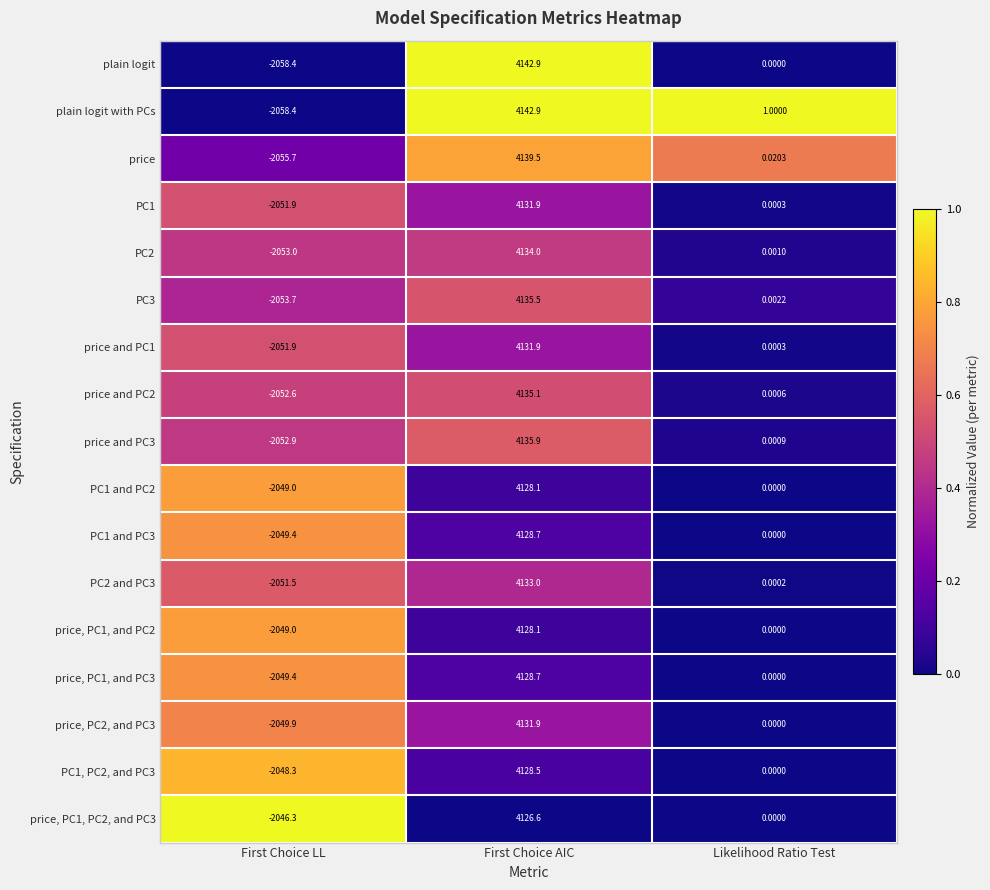

At which label is price and PC2 closest to 1041?

Likelihood Ratio Test